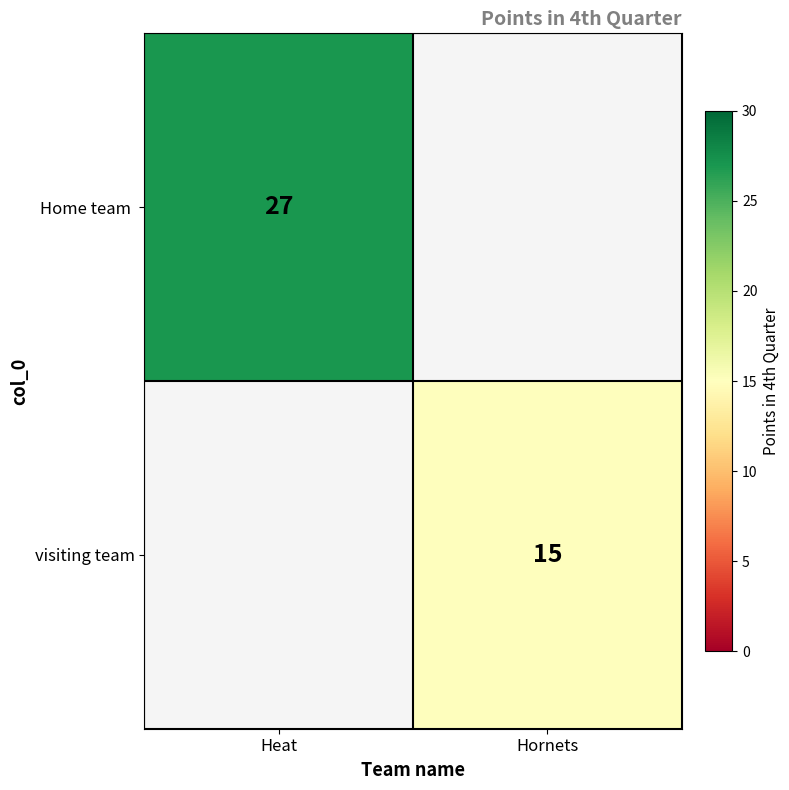

Which has a higher value, Hornets or Heat?

Heat